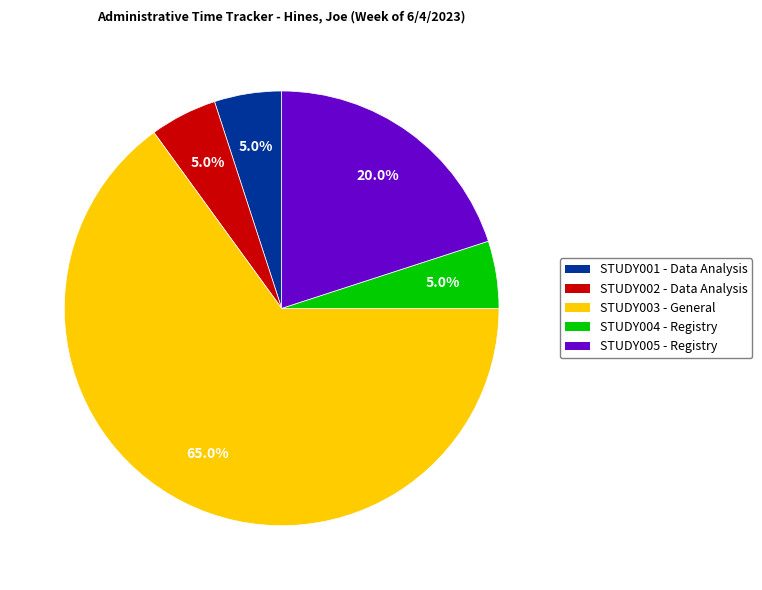

How much of the chart is everything except STUDY005 - Registry?

80.0%